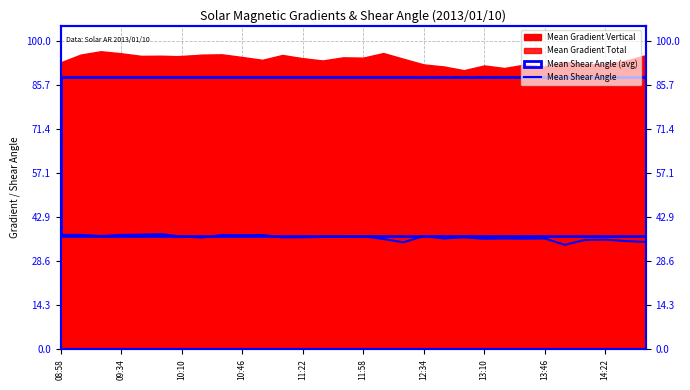

Count the number of values greater than 36.

18